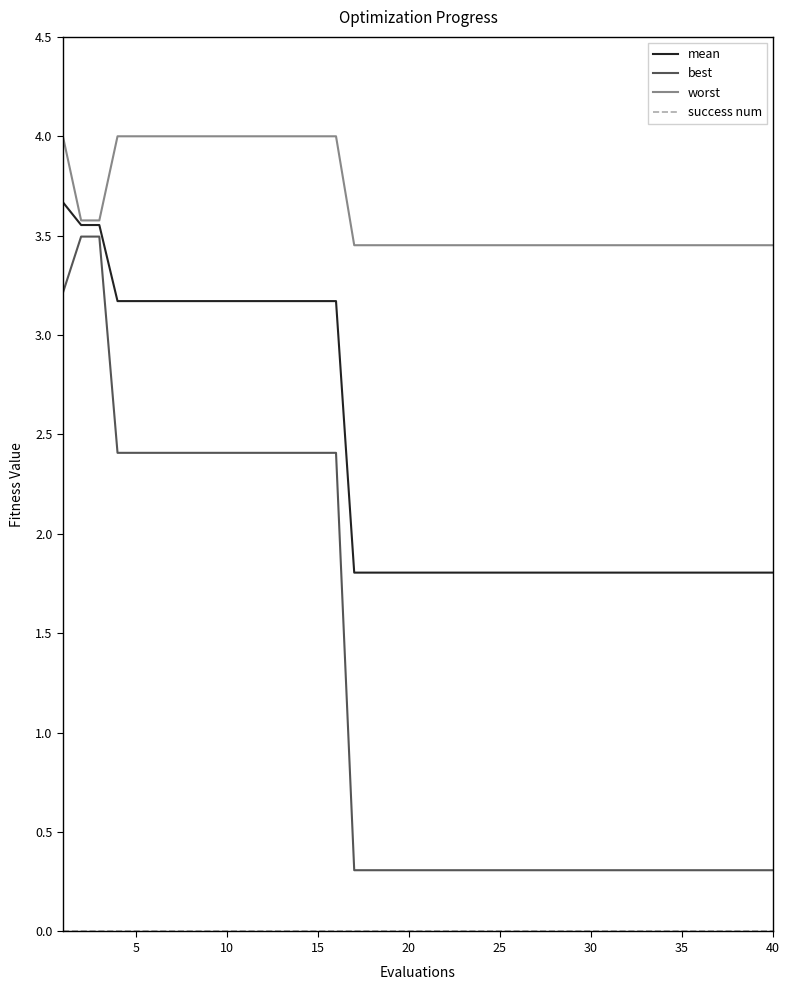

Which series has the largest range (max minus min)?

best